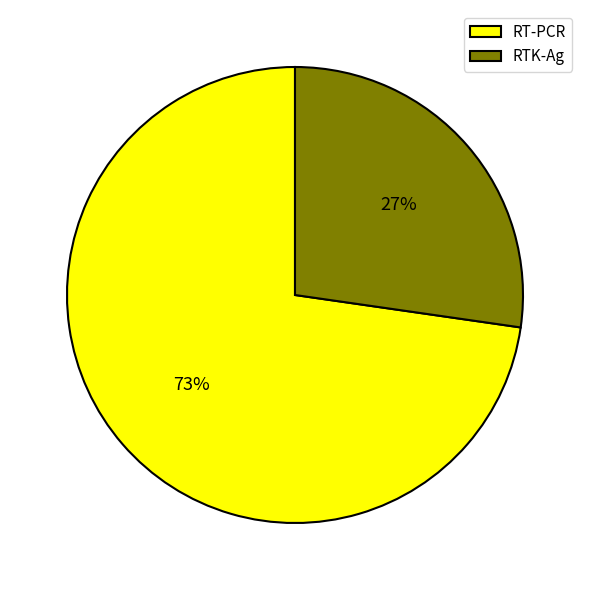

Approximately how many times larger is the value at RTK-Ag compared to RT-PCR?

0.4